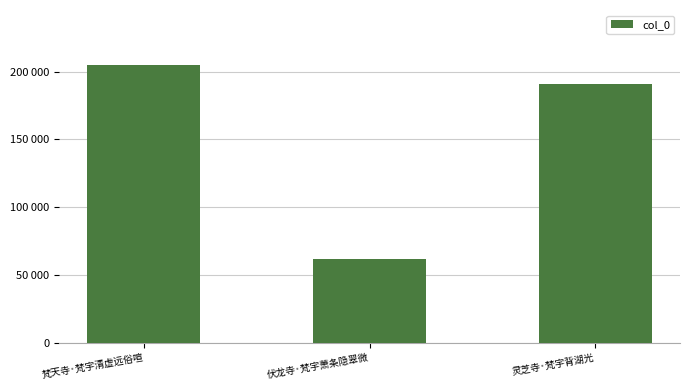

Rank the categories by value from highest to lowest.

梵天寺·梵宇清虚远俗喧, 灵芝寺·梵宇背湖光, 伏龙寺·梵宇萧条隐翠微